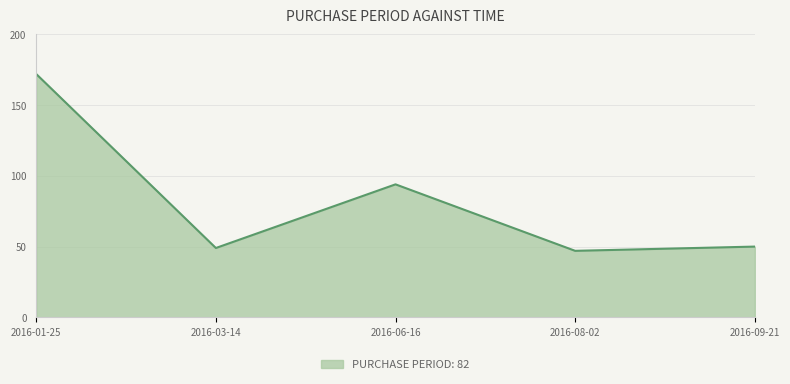

Which has a higher value, 2016-09-21 or 2016-08-02?

2016-09-21